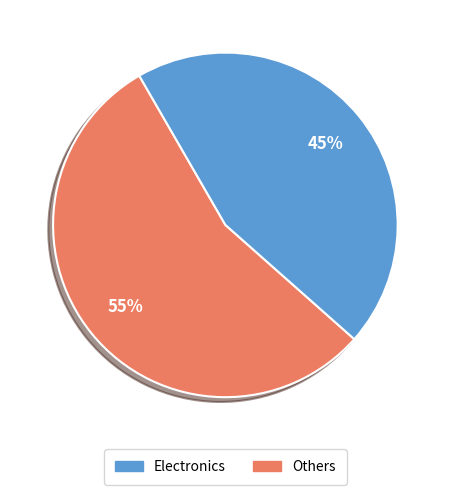

Does any single category account for the majority?

Yes